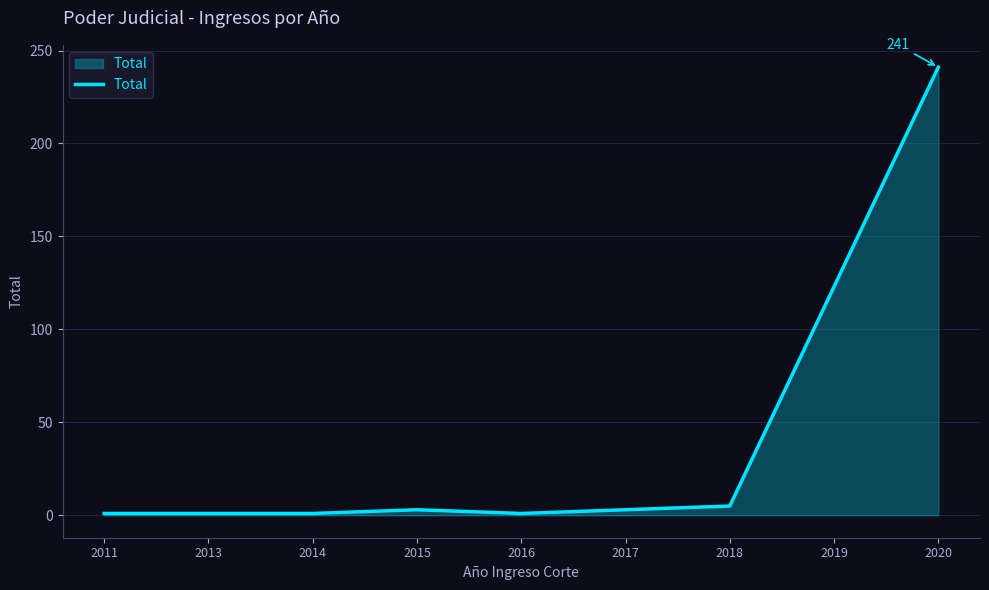

Which label corresponds to the largest value in the chart?

2020